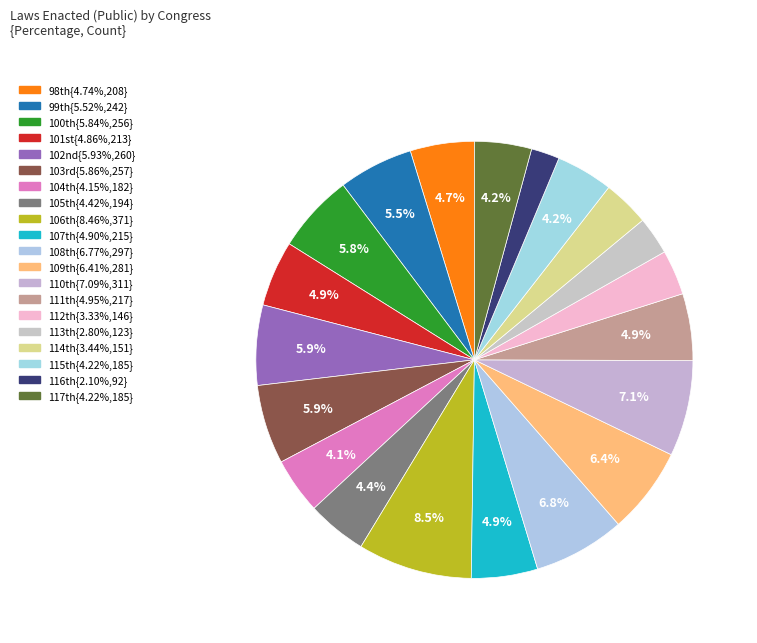

Is there a majority slice in this chart?

No